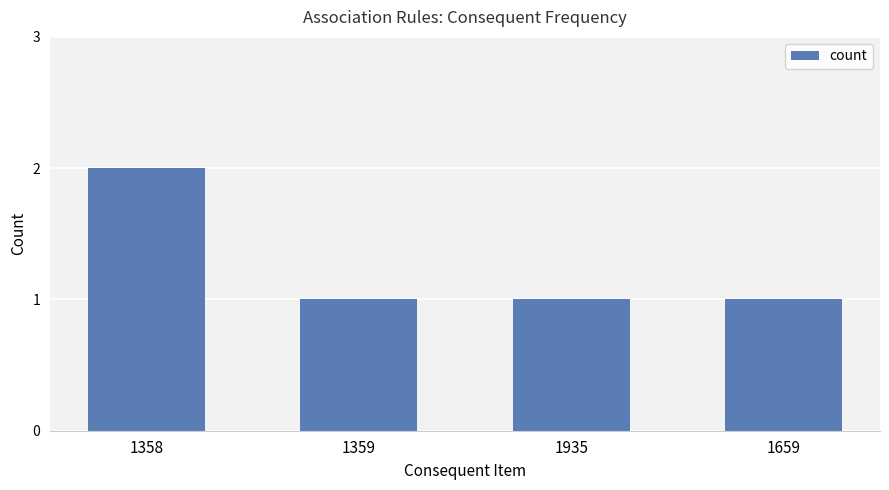

What is the label of the 3rd bar from the right?

1359